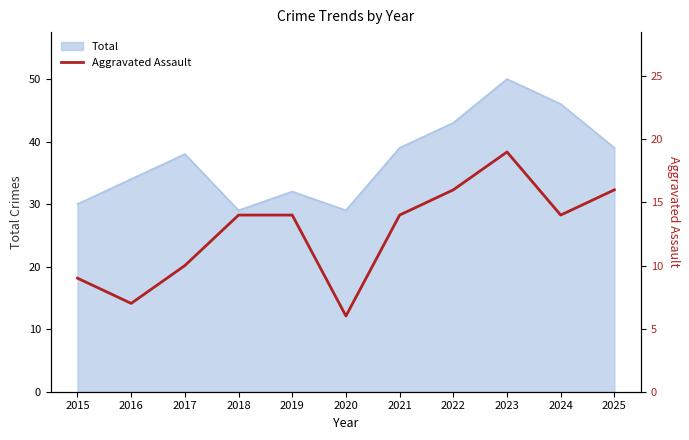

At which category does the chart reach its minimum across all series?

2020